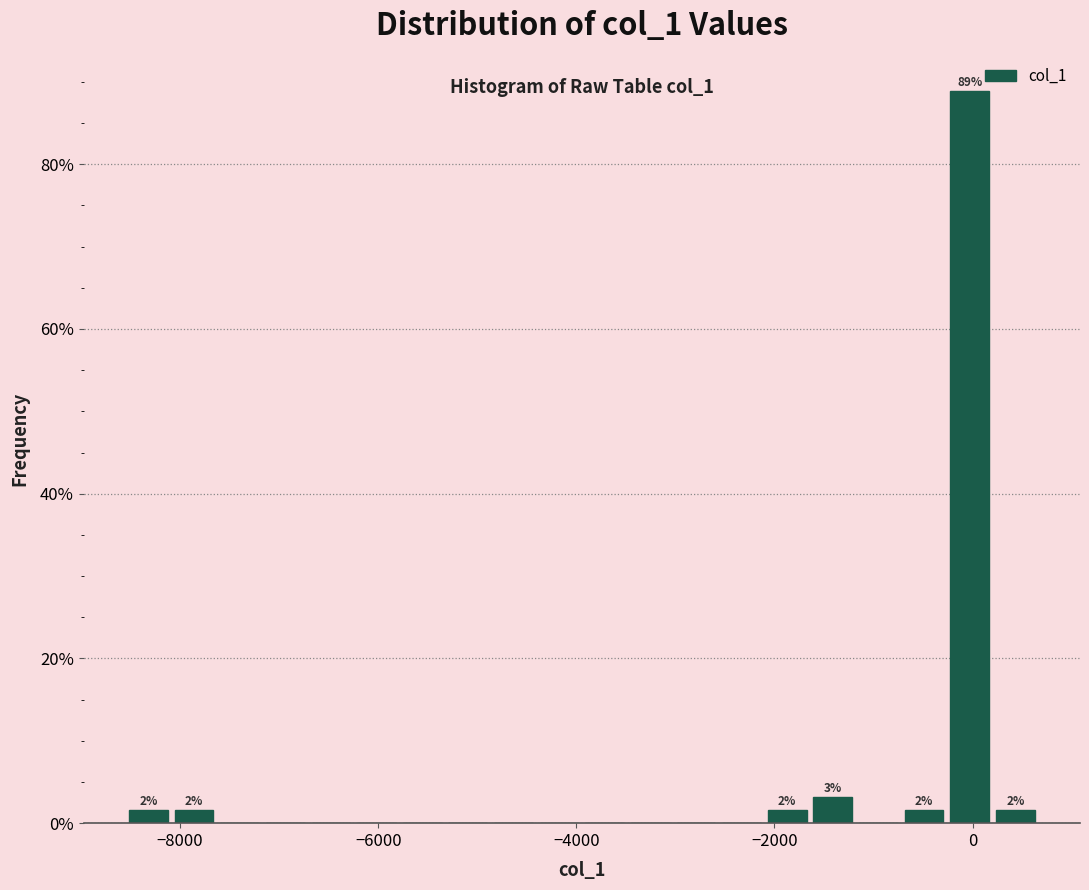

Around what value on the x-axis is the tallest bar? Give the approximate position of its centre, as read against the axis.

0